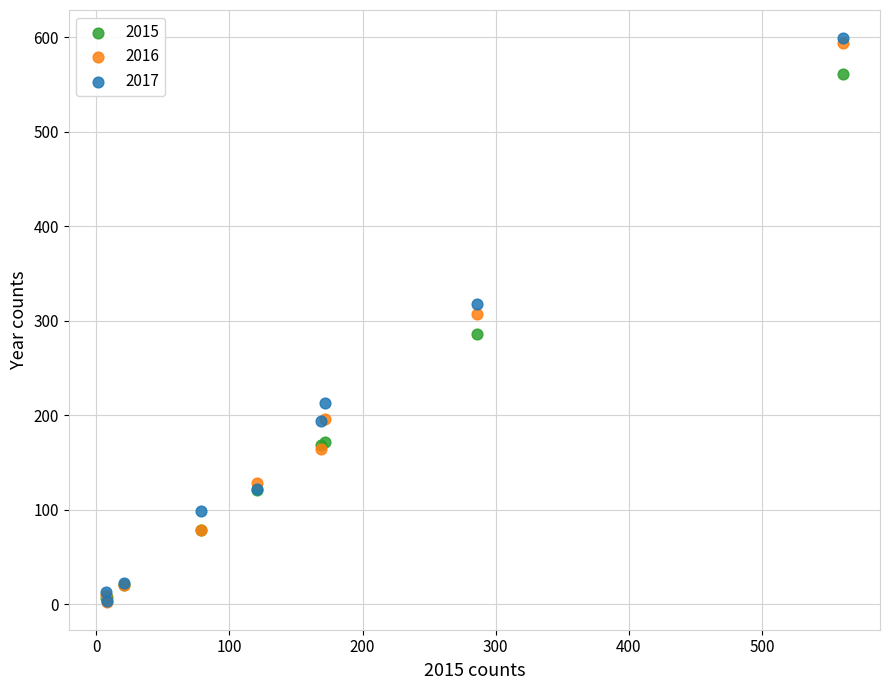

What are all the series names shown in the legend?

2015, 2016, 2017